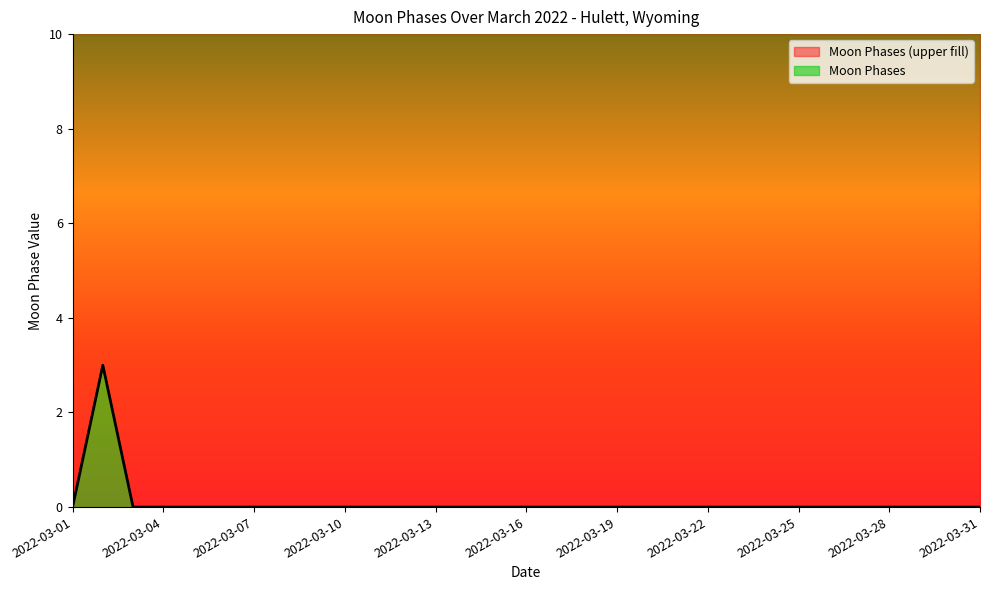

The chart shows a value of 2 at 2022-03-26. True or false?

False